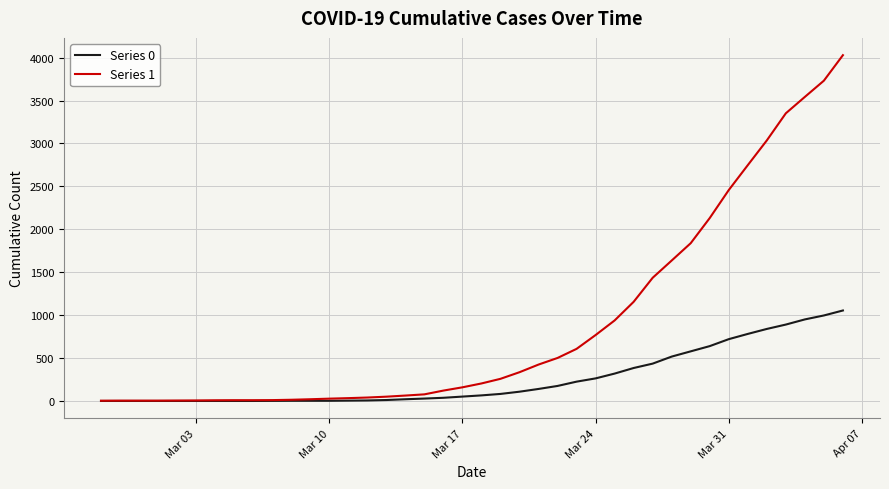

Which series has the widest spread of values?

Series 1